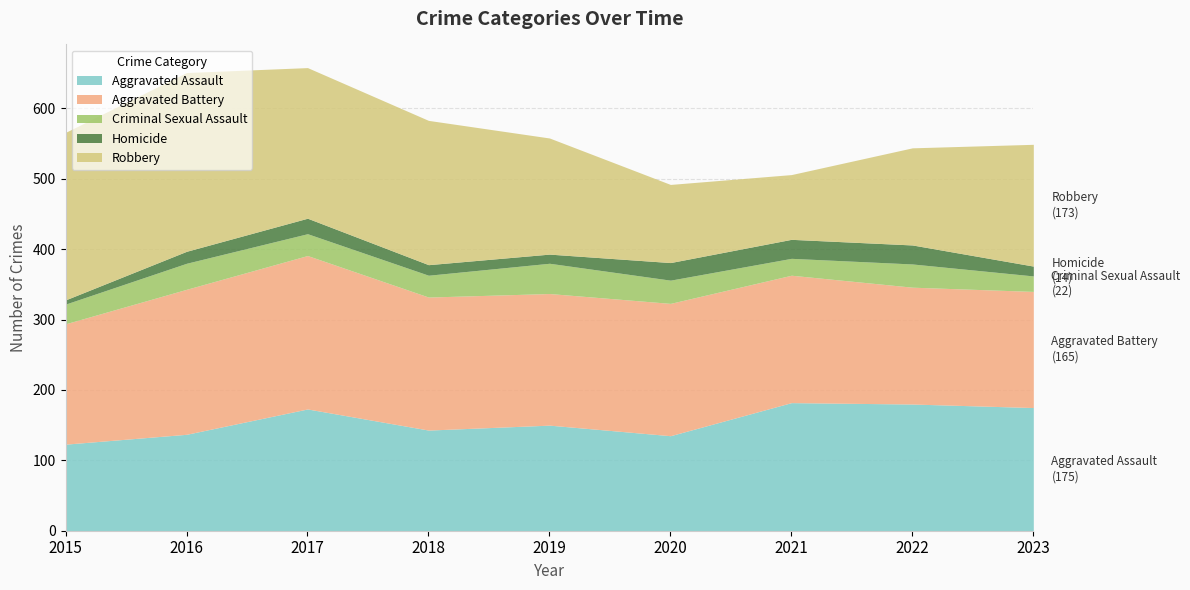

What is the value of the Aggravated Battery point at the 7th from the left?

181